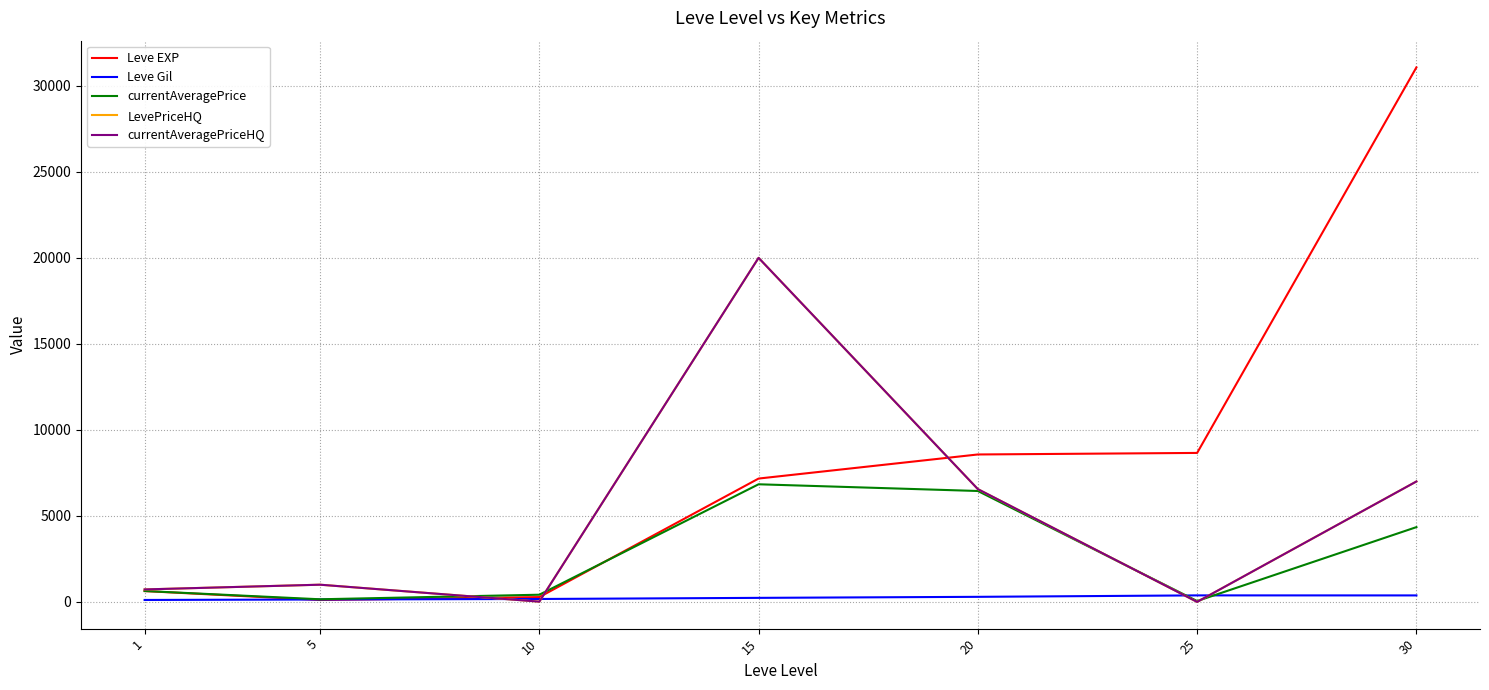

Where is the first local minimum for currentAveragePriceHQ?

10